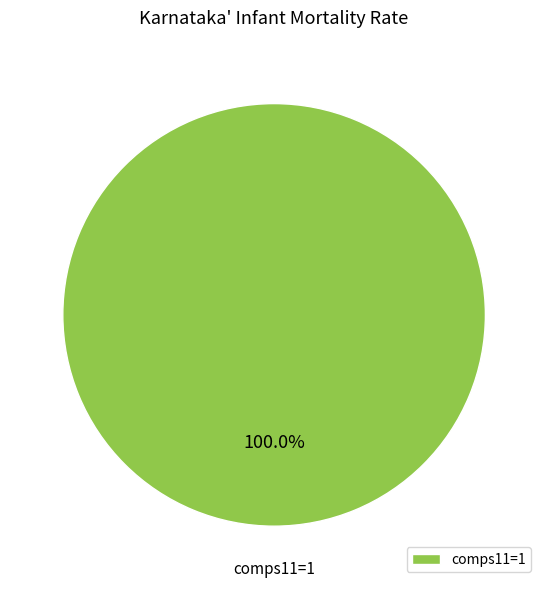

Is there a majority slice in this chart?

Yes